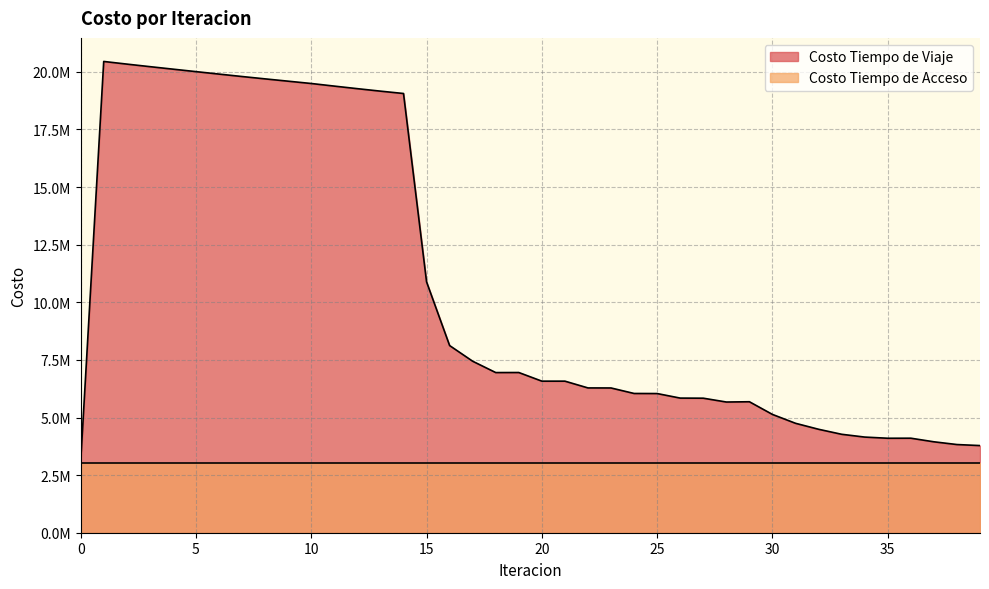

What is the minimum value shown in the chart?

3064769.5